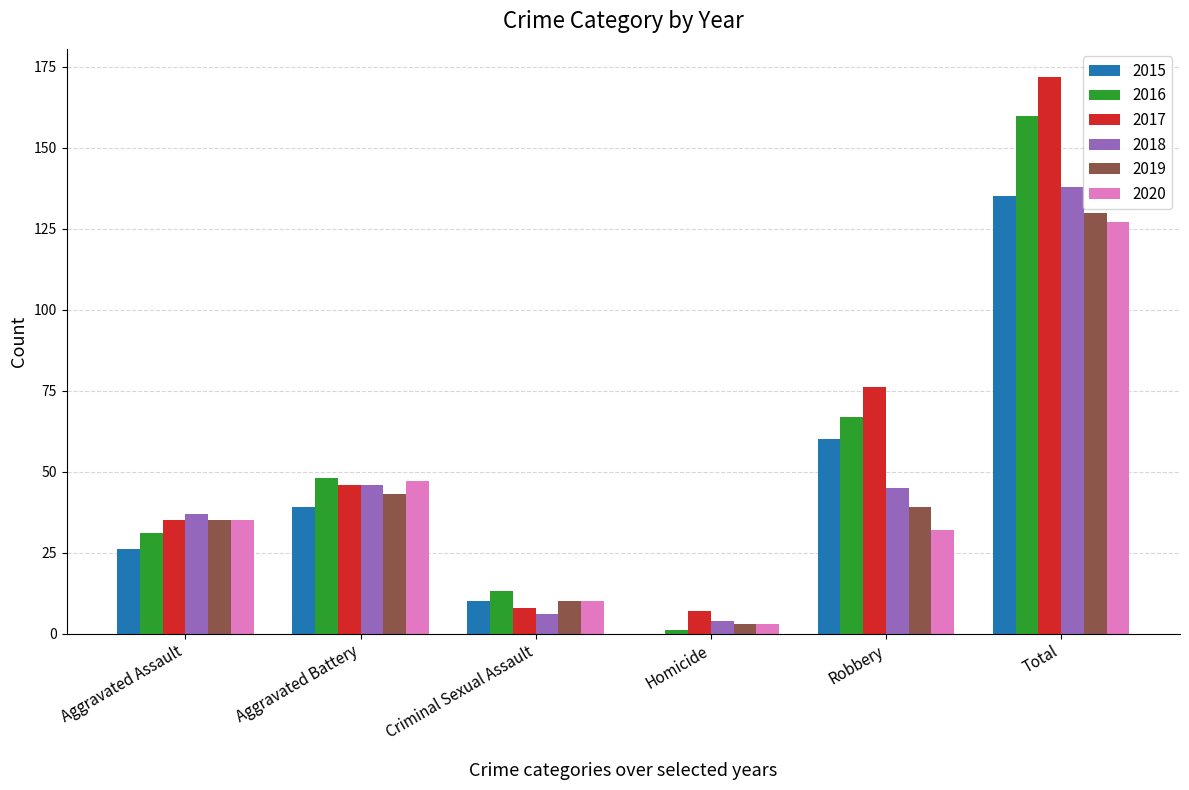

Reading left to right, transcribe all the data shown in this chart.

2015: Aggravated Assault=26	Aggravated Battery=39	Criminal Sexual Assault=10	Homicide=0	Robbery=60	Total=135
2016: Aggravated Assault=31	Aggravated Battery=48	Criminal Sexual Assault=13	Homicide=1	Robbery=67	Total=160
2017: Aggravated Assault=35	Aggravated Battery=46	Criminal Sexual Assault=8	Homicide=7	Robbery=76	Total=172
2018: Aggravated Assault=37	Aggravated Battery=46	Criminal Sexual Assault=6	Homicide=4	Robbery=45	Total=138
2019: Aggravated Assault=35	Aggravated Battery=43	Criminal Sexual Assault=10	Homicide=3	Robbery=39	Total=130
2020: Aggravated Assault=35	Aggravated Battery=47	Criminal Sexual Assault=10	Homicide=3	Robbery=32	Total=127